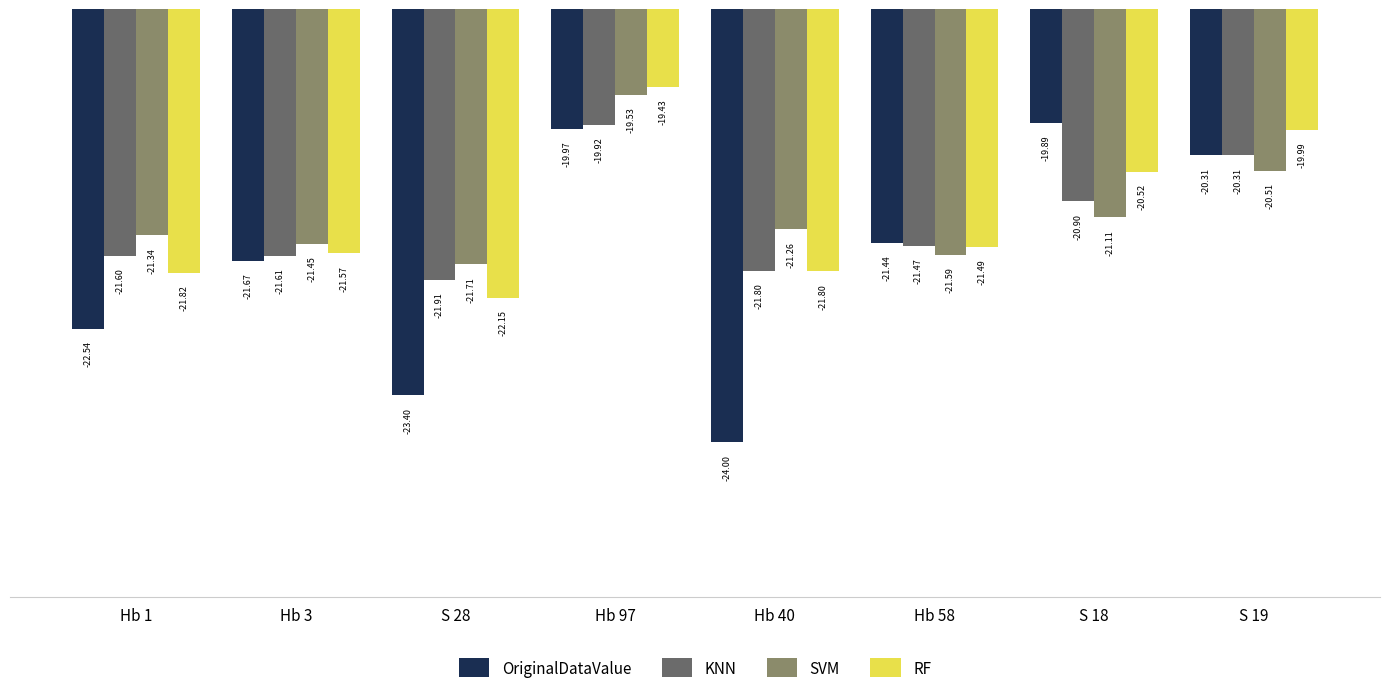

What is the approximate value of KNN at Hb 40?

-21.8